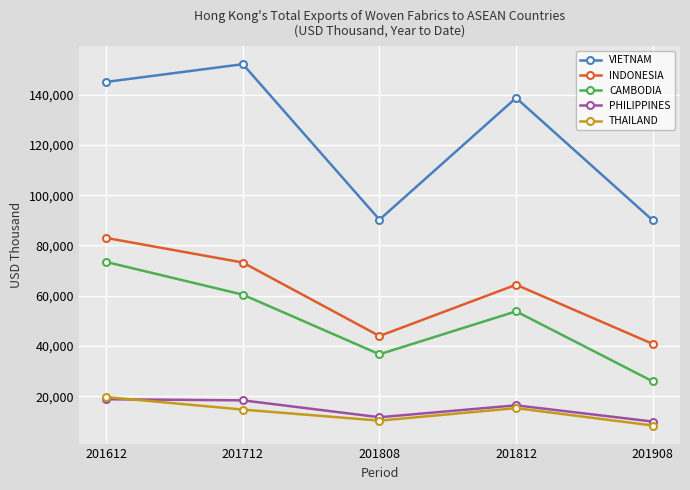

What is the sum of all PHILIPPINES values?

74983.4